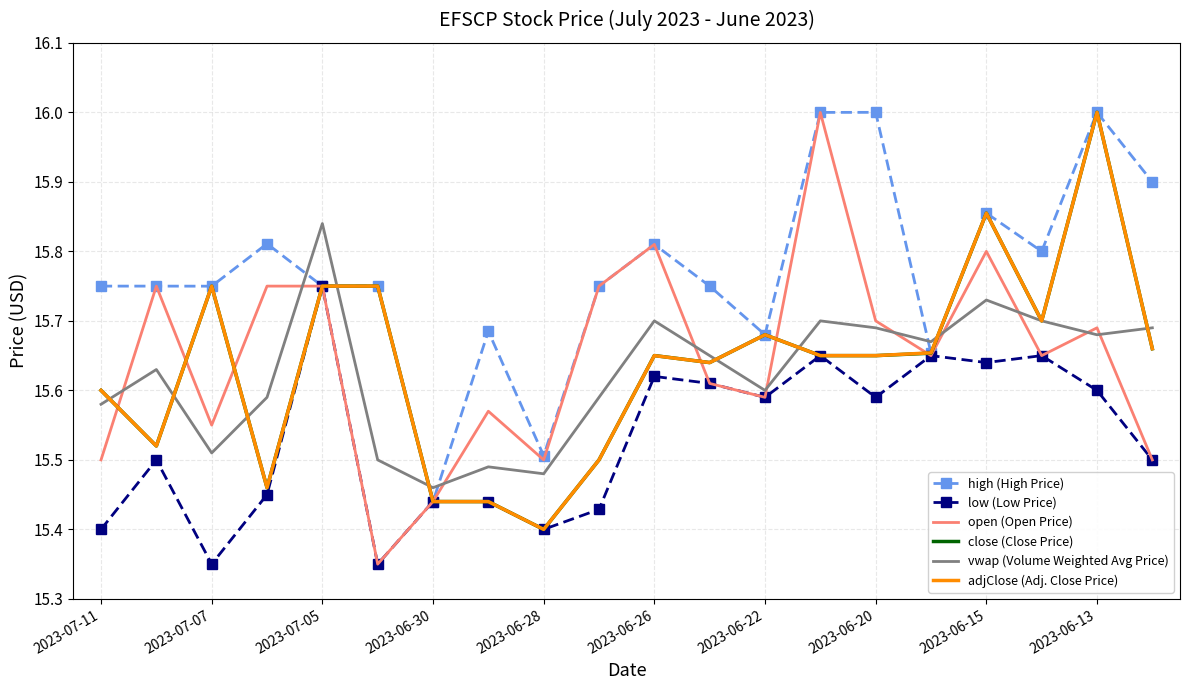

What is the maximum value shown in the chart?

16.0